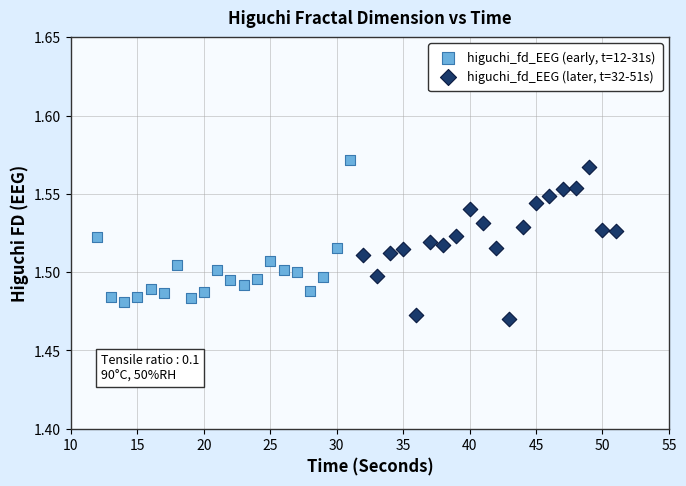

Which series contains the lowest Y value?

higuchi_fd_EEG (later, t=32-51s)